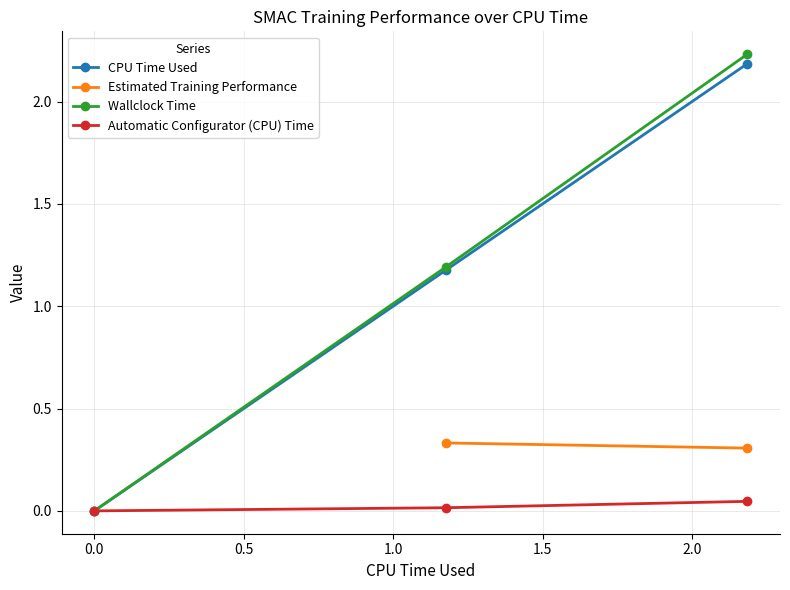

What value does the CPU Time Used series have at 1?

1.2